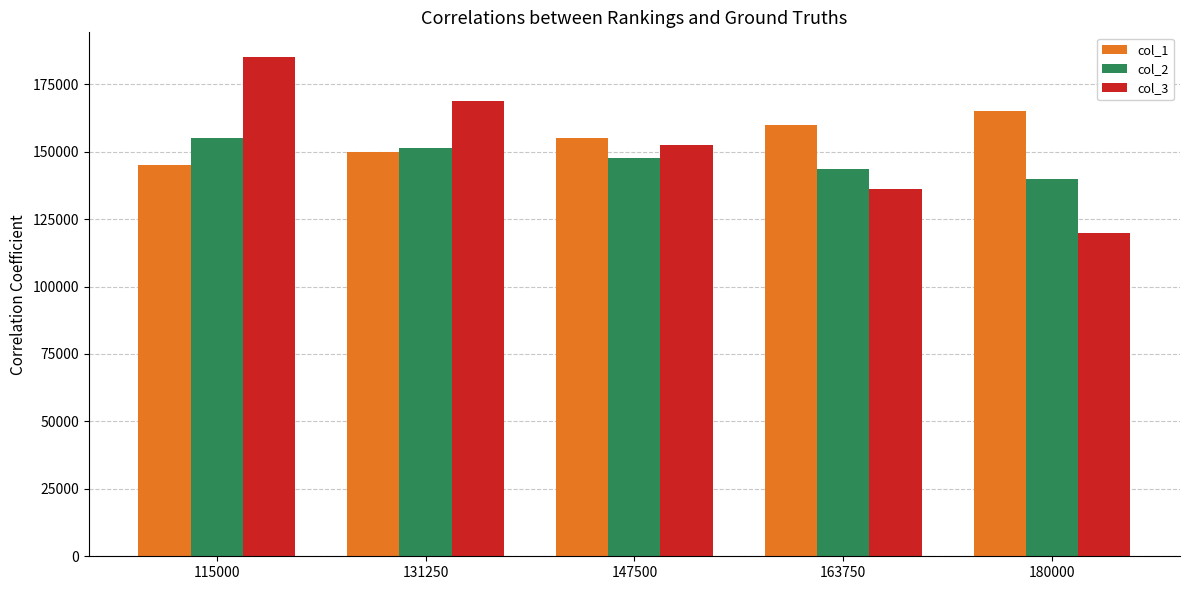

What is the sum of all col_2 values?

737500